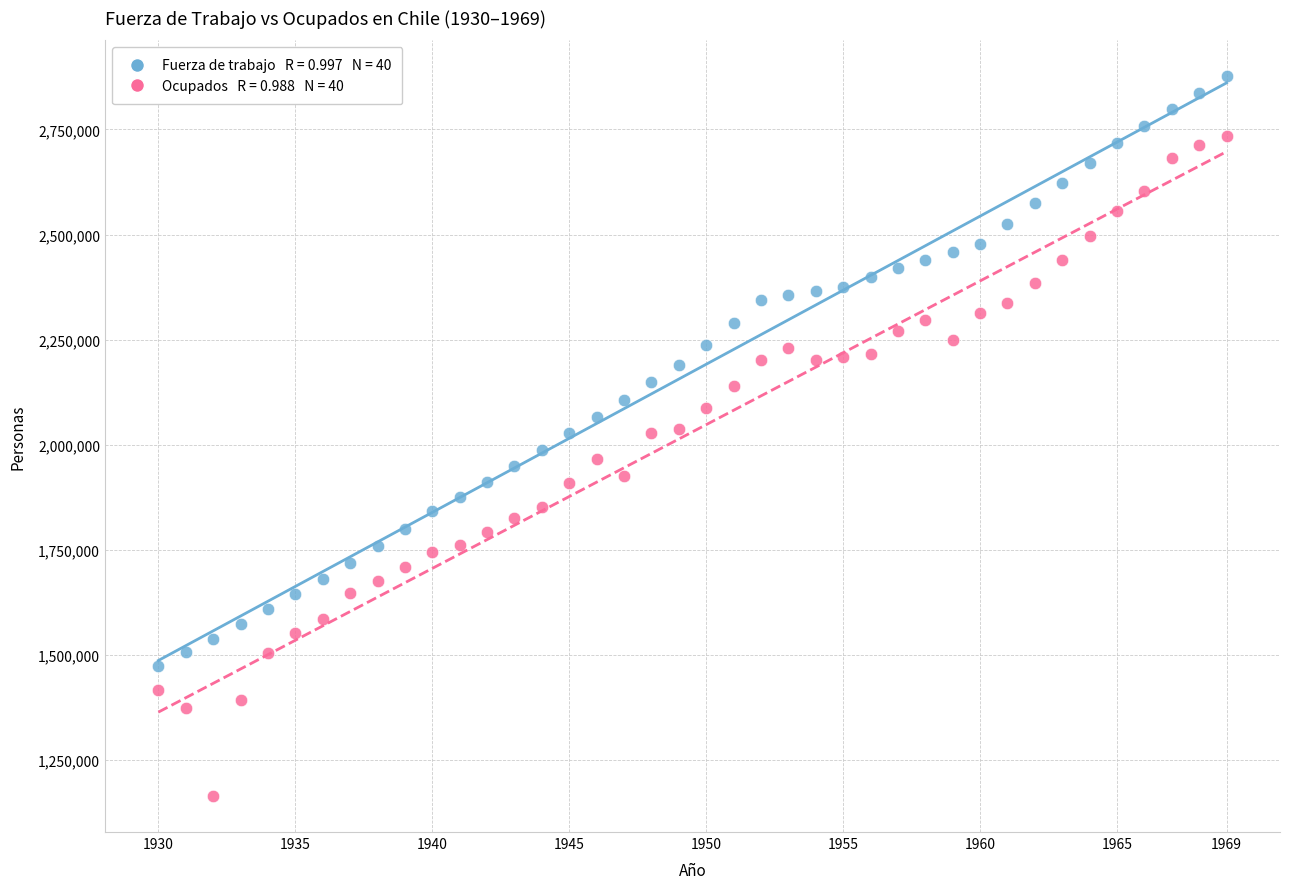

Across all data points, what is the range of X values (max minus min)?

39